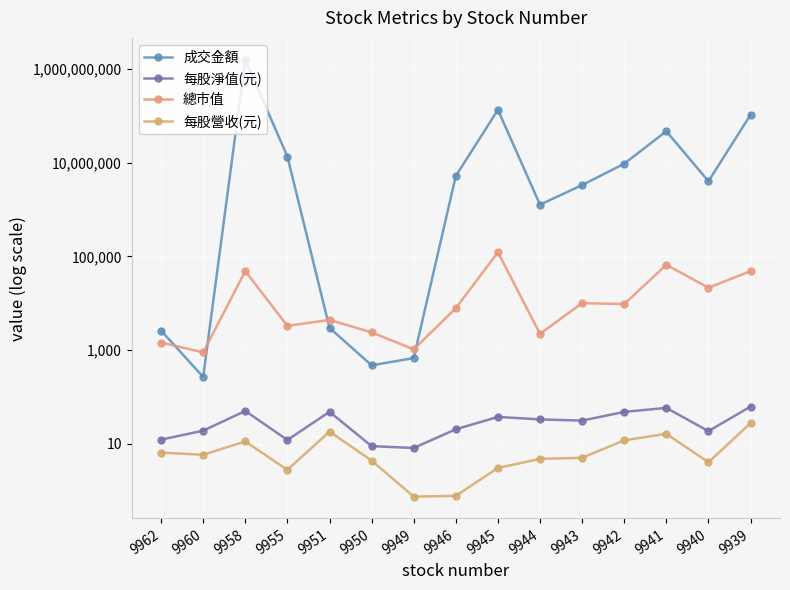

At which label is 每股淨值(元) closest to 35?

9944